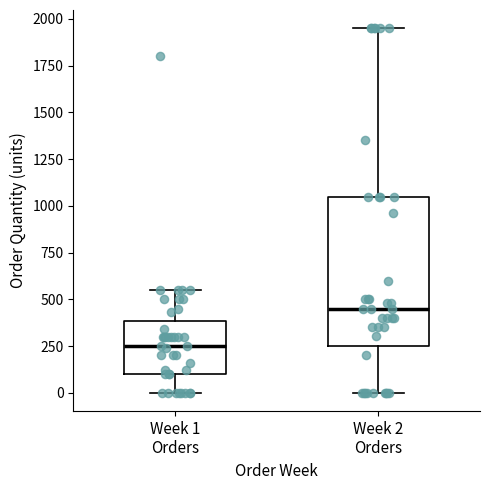

Where is the lower edge of the box for Week 1 Orders on the y-axis? The values are not printed on the chart, so give them approximately, as read against the axis.

100